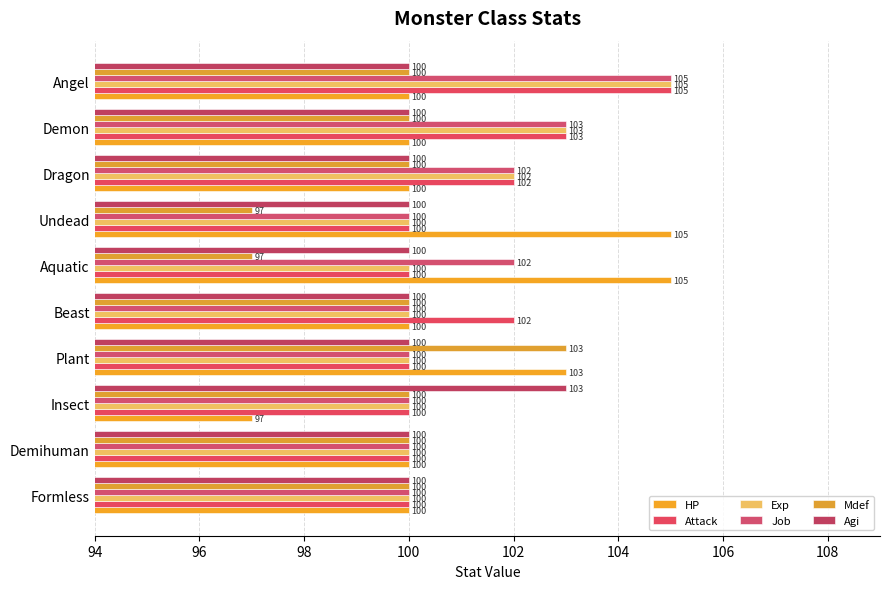

Count the number of categories in the chart.

10